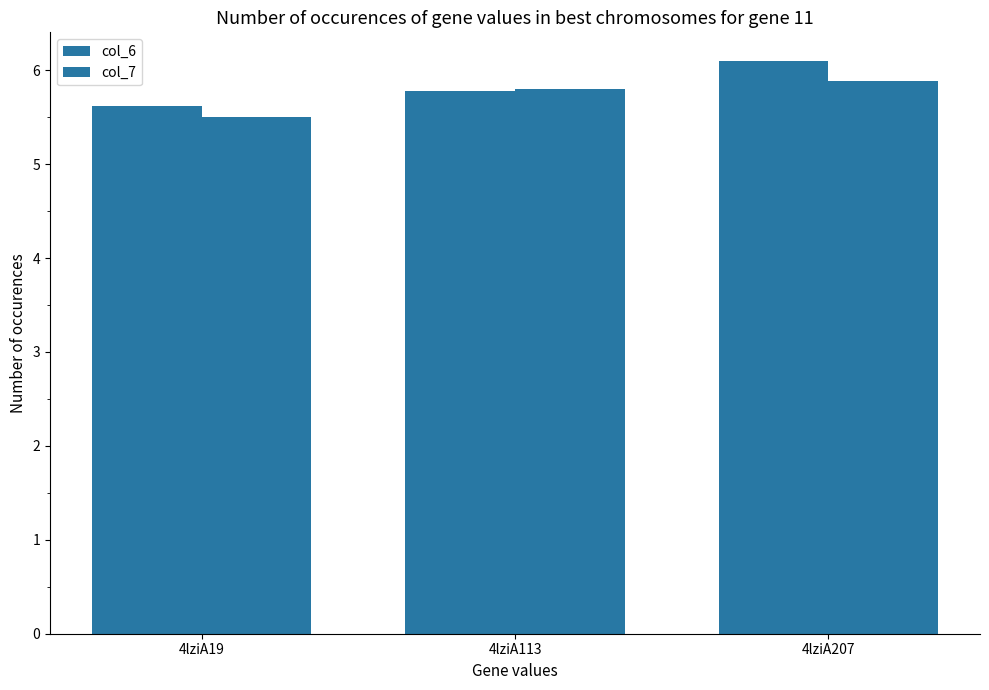

Which series has the largest range (max minus min)?

col_6